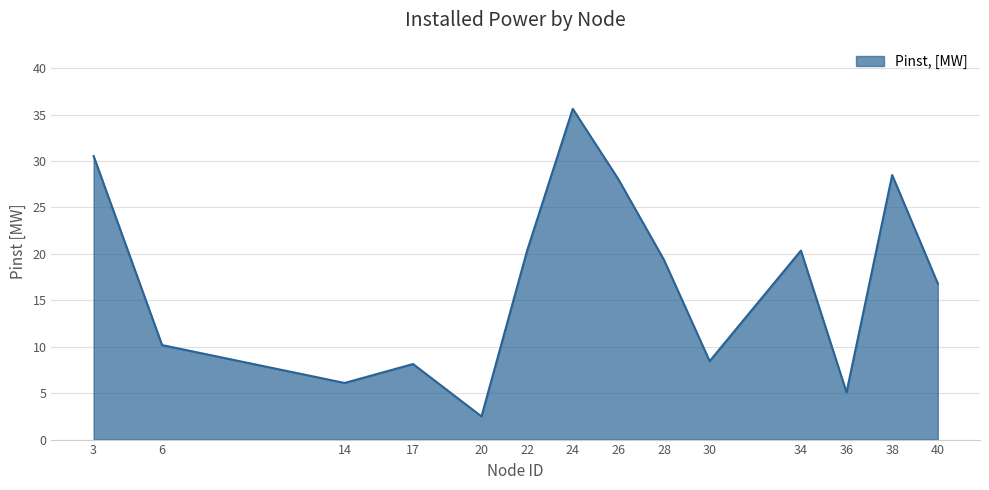

Approximately how many times larger is the value at 14 compared to 24?

0.2